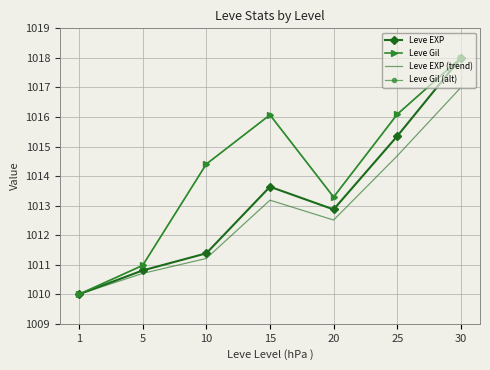

Which has a higher value, 15 or 1?

15